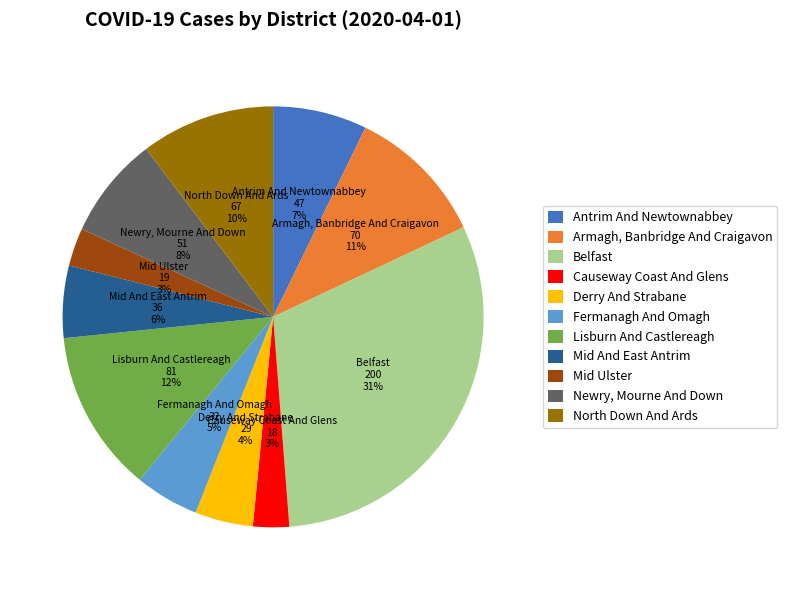

Is there a majority slice in this chart?

No